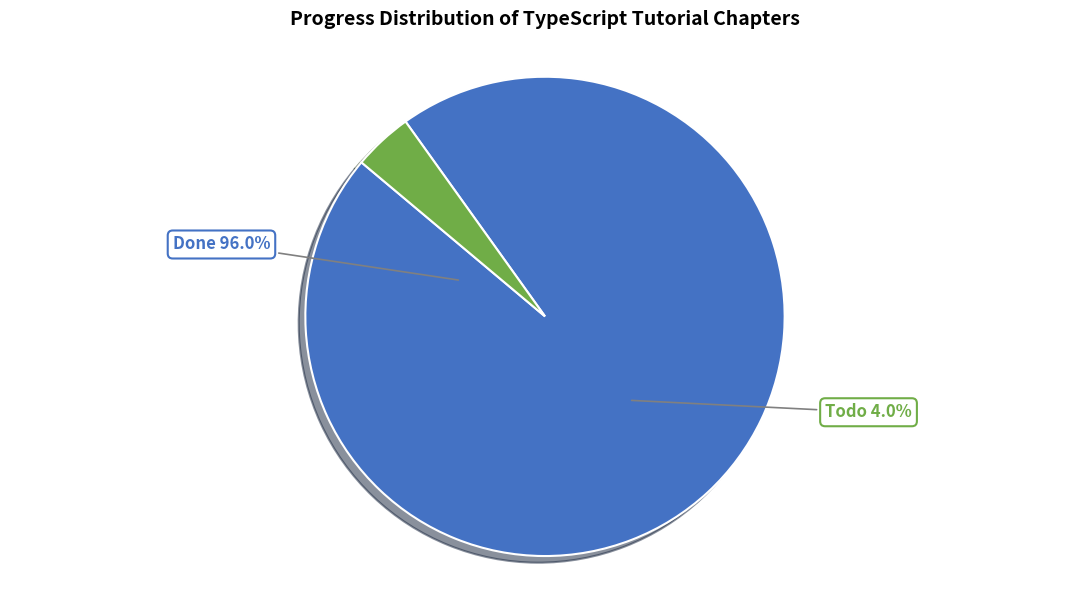

Rank the categories by value from lowest to highest.

Todo, Done